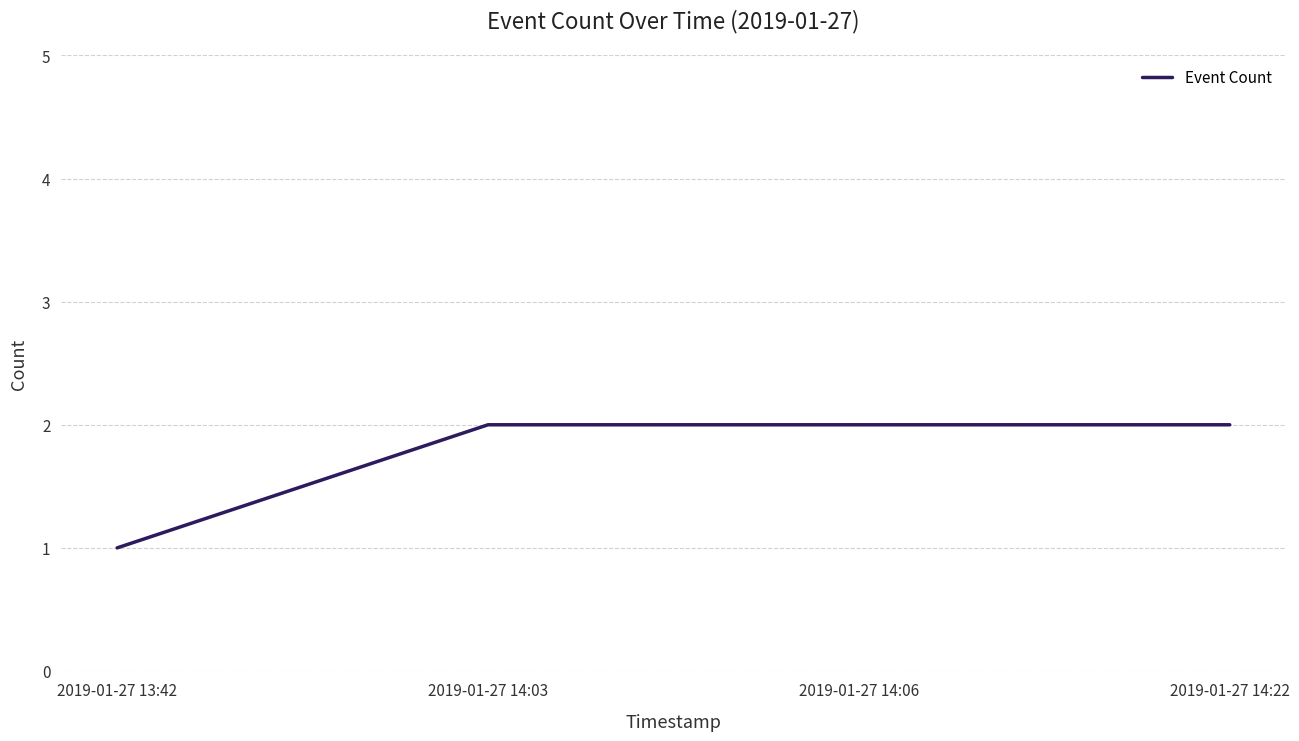

What position from the right is 2019-01-27 14:22?

1